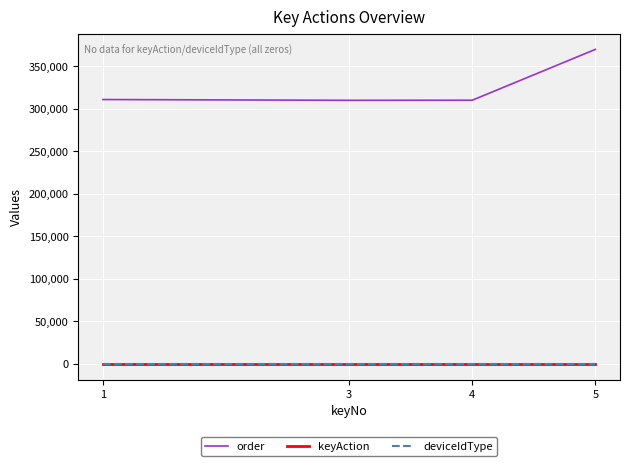

Does the chart display data point markers on the line(s)?

No